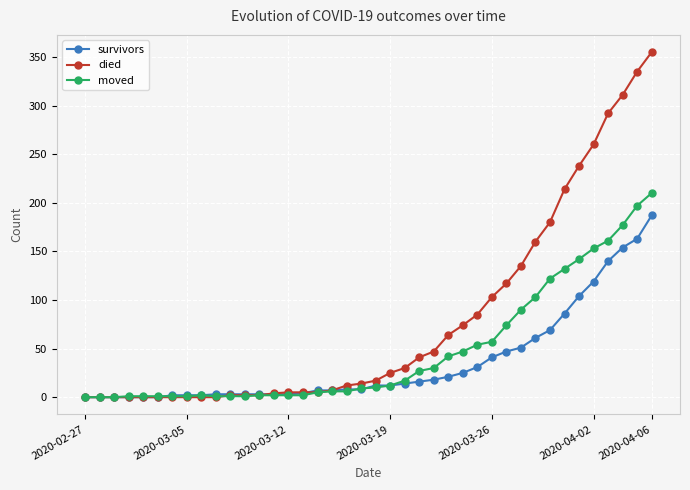

Rank the series by their average value, from lowest to highest.

survivors, moved, died